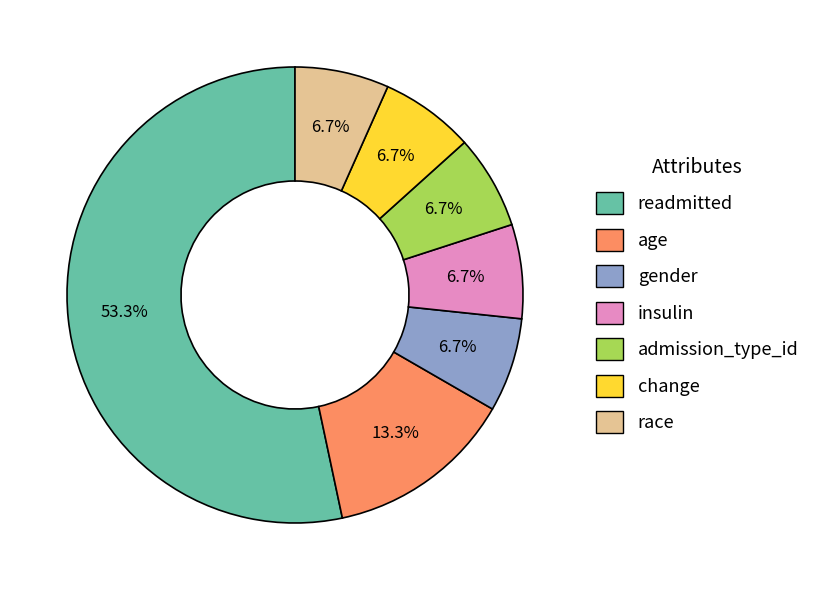

Do insulin and age together represent more than half of the pie?

No